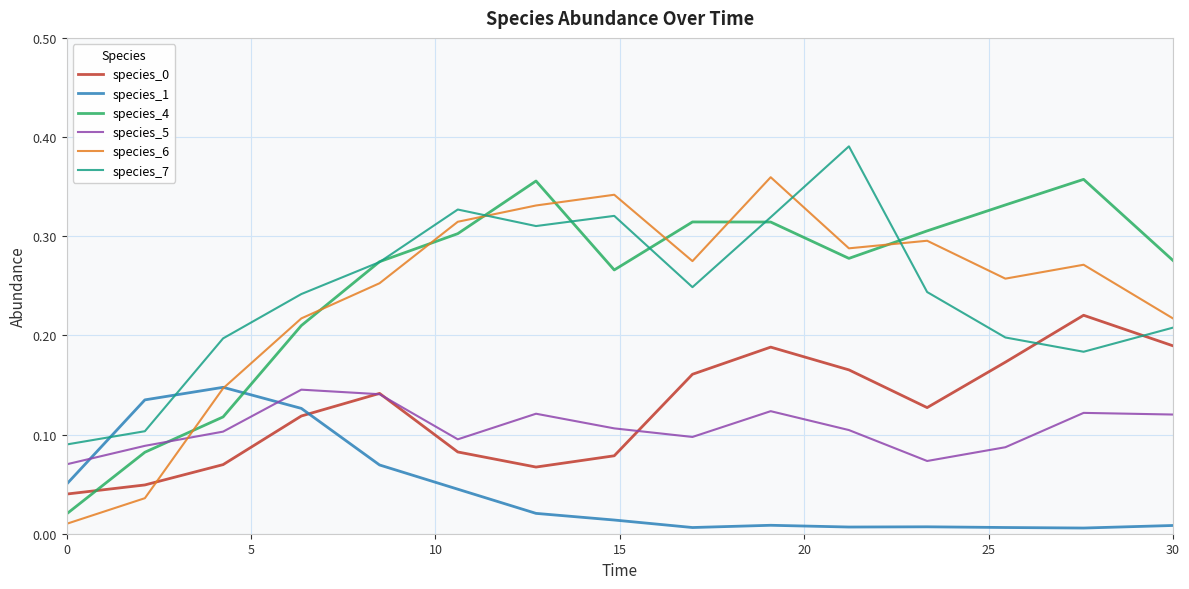

How many series are shown in this chart?

6